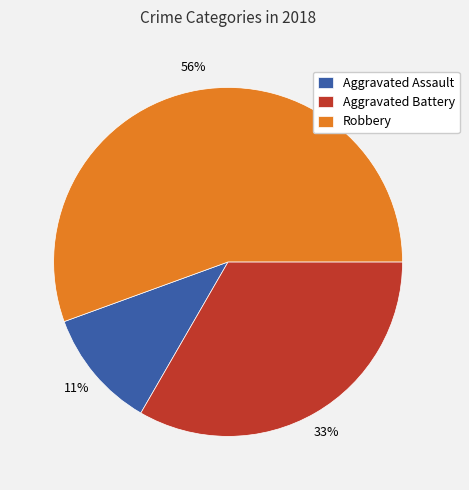

Which slice is the smallest?

Aggravated Assault